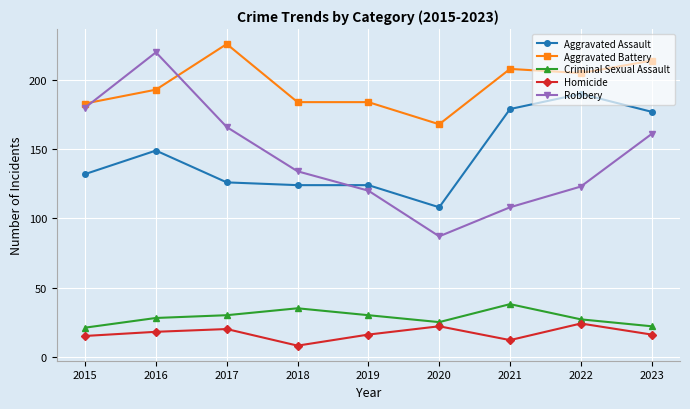

What is the difference between the Homicide values at 2021 and 2018?

4